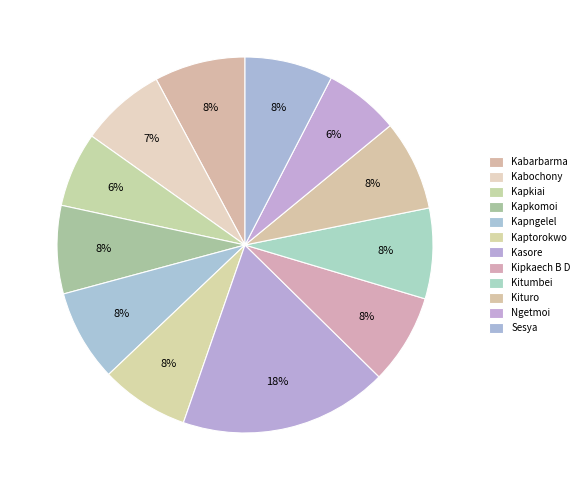

How many slices are in this pie chart?

12